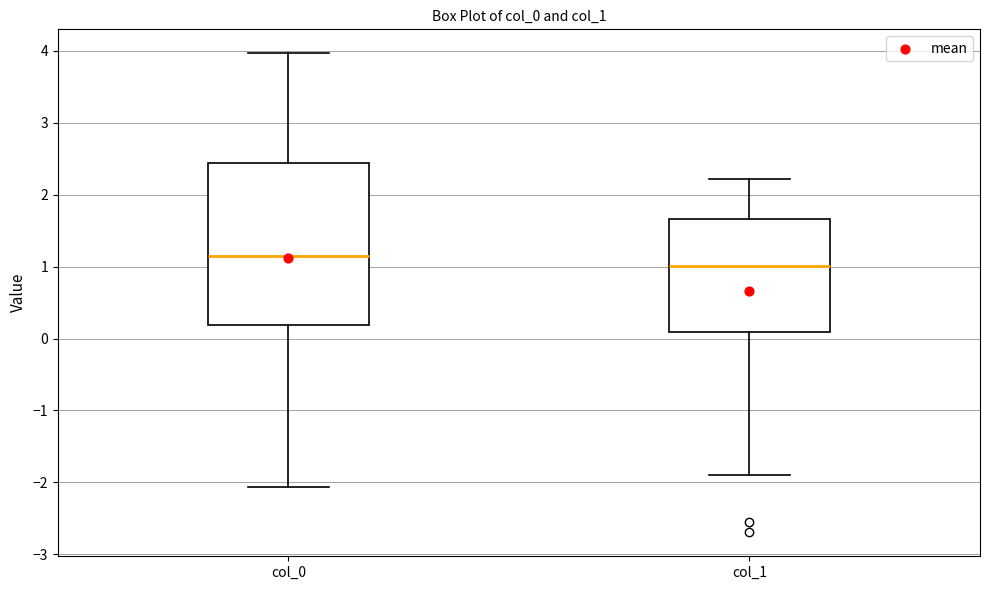

Which box's median line is the highest?

col_0